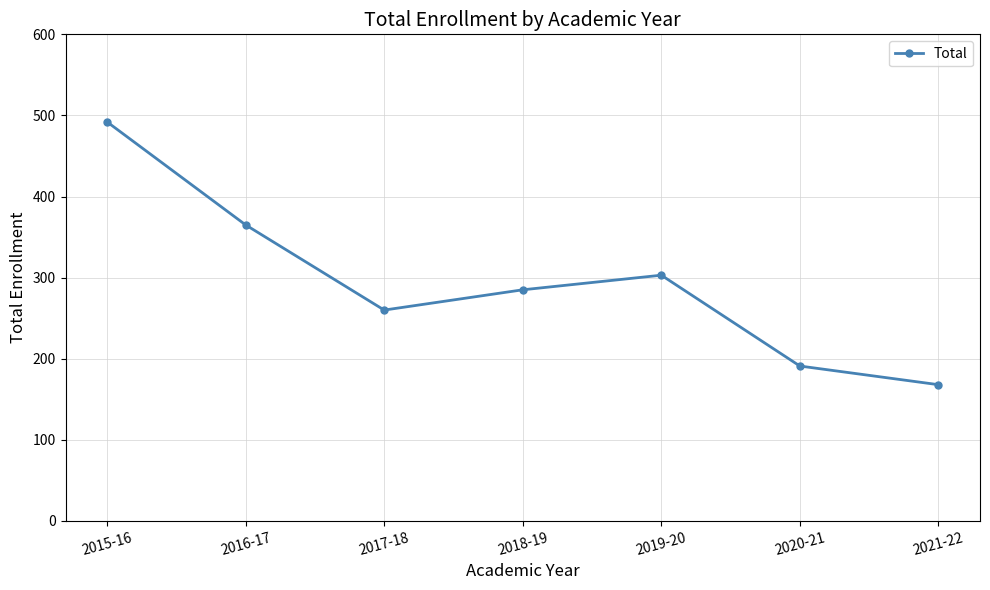

Approximately how many times larger is the value at 2019-20 compared to 2018-19?

1.1